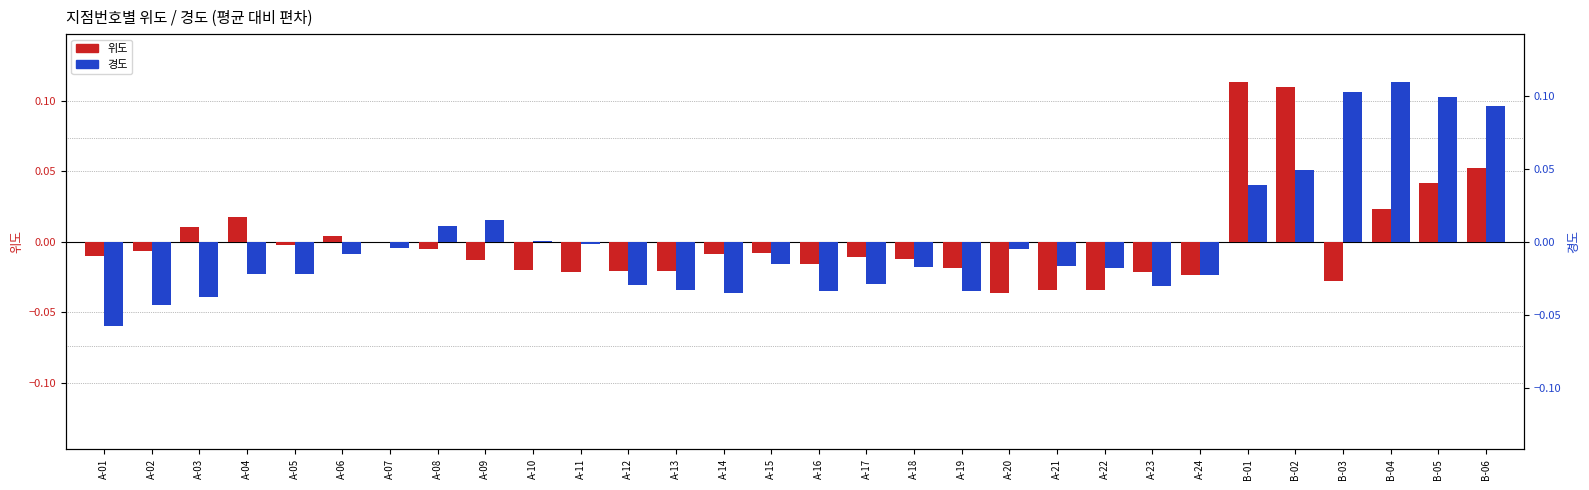

Between A-05 and B-04, which is larger?

B-04